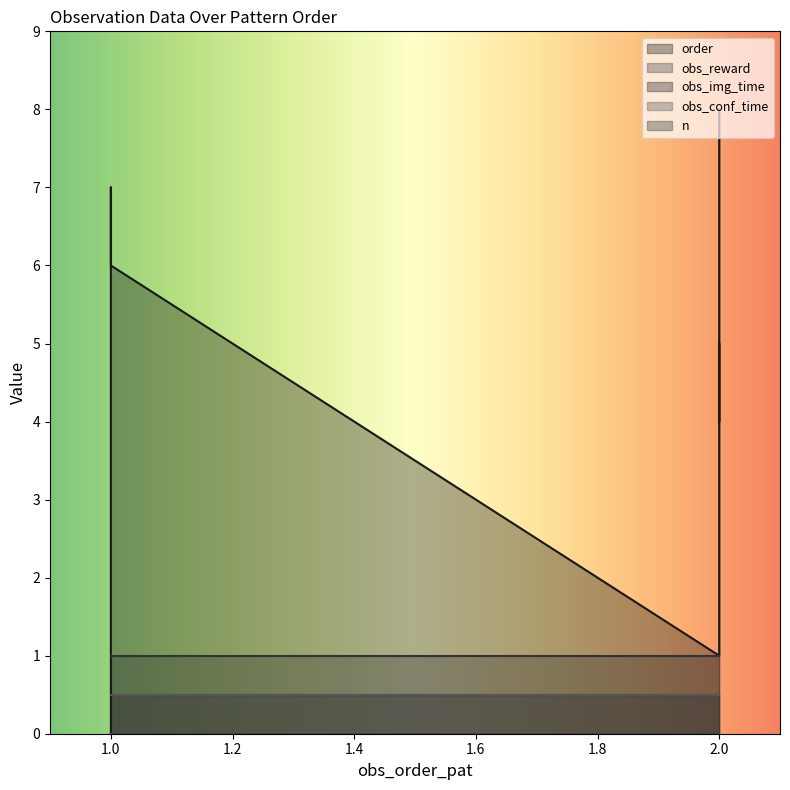

Which series has the largest range (max minus min)?

order